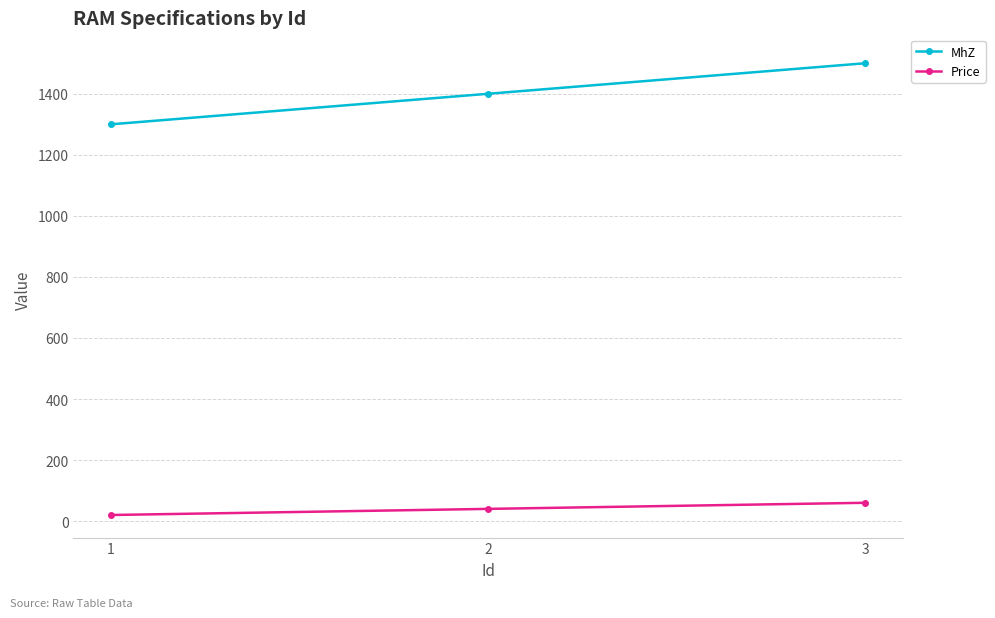

What is the maximum value shown in the chart?

1500